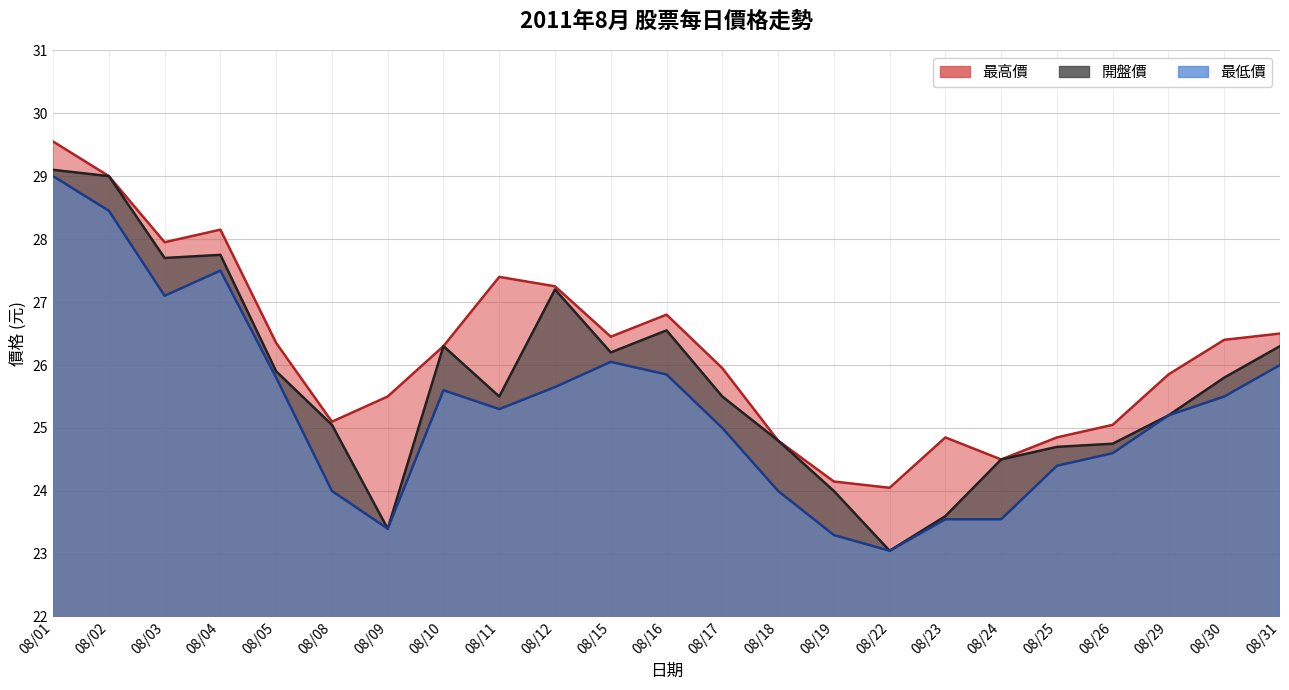

Reading right to left, list all the values displayed in this chart.

最高價: 26.5	26.4	25.9	25.1	24.9	24.5	24.9	24.1	24.1	24.8	25.9	26.8	26.4	27.2	27.4	26.3	25.5	25.1	26.4	28.1	27.9	29.0	29.6
開盤價: 26.3	25.8	25.2	24.8	24.7	24.5	23.6	23.1	24.0	24.8	25.5	26.6	26.2	27.2	25.5	26.3	23.4	25.1	25.9	27.8	27.7	29.0	29.1
最低價: 26.0	25.5	25.2	24.6	24.4	23.6	23.6	23.1	23.3	24.0	25.0	25.9	26.1	25.6	25.3	25.6	23.4	24.0	25.8	27.5	27.1	28.4	29.0